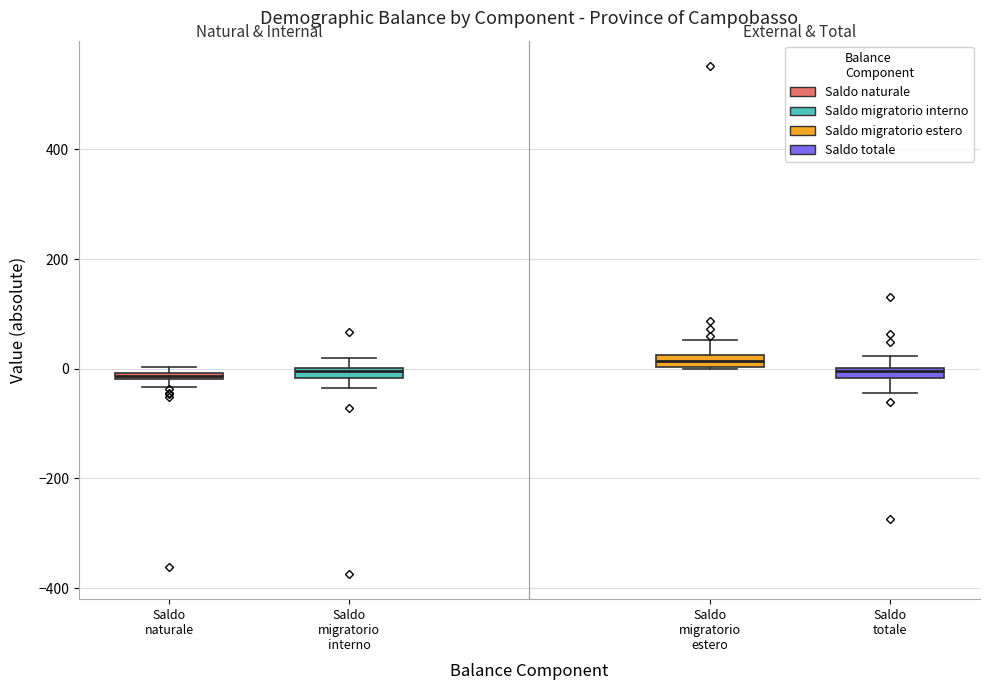

Where is the lower edge of the box for Saldo migratorio interno on the y-axis? The values are not printed on the chart, so give them approximately, as read against the axis.

-20